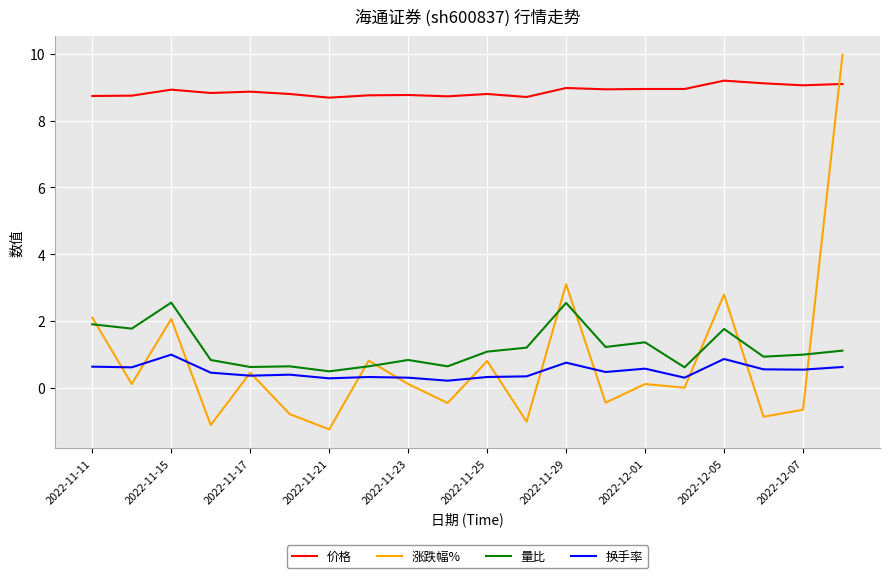

Does the chart have visible grid lines?

Yes